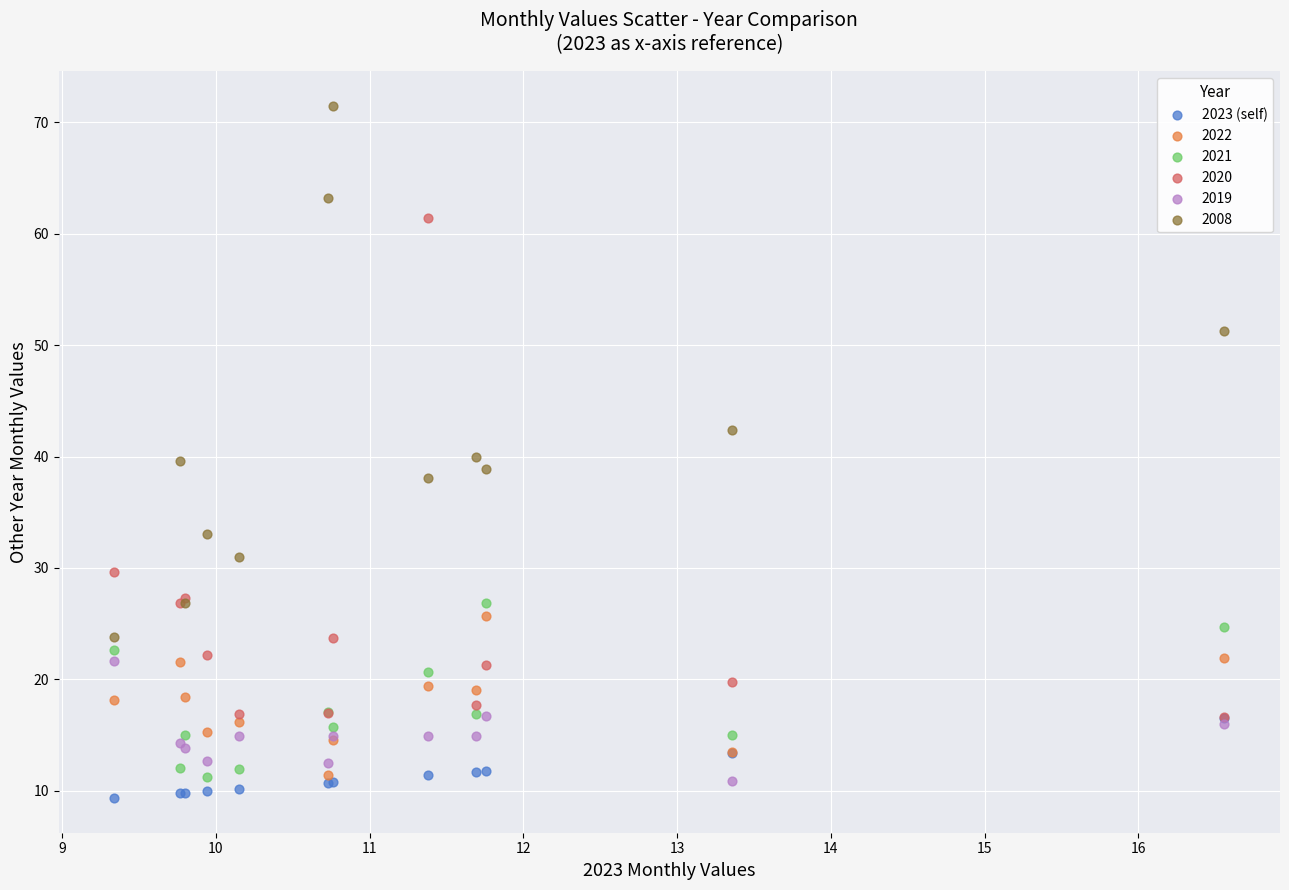

What are all the series names shown in the legend?

2023 (self), 2022, 2021, 2020, 2019, 2008